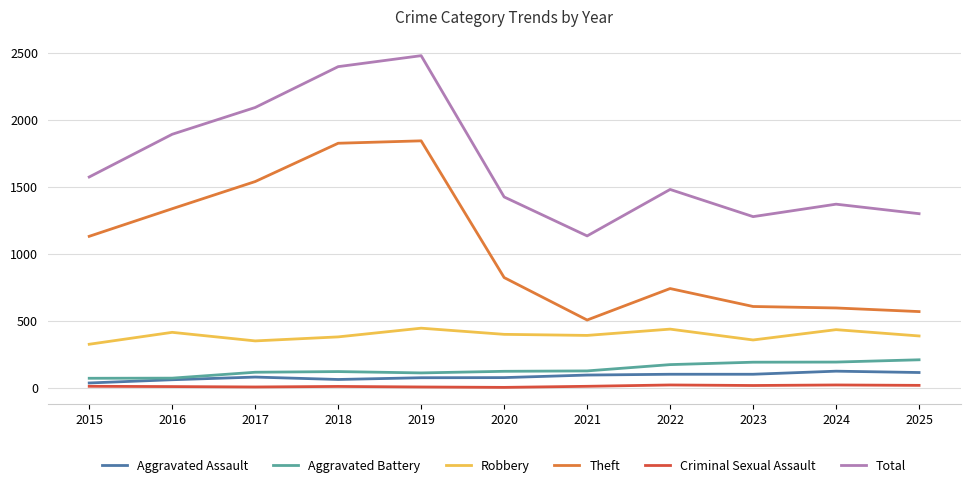

At which label is Theft closest to 1174?

2015